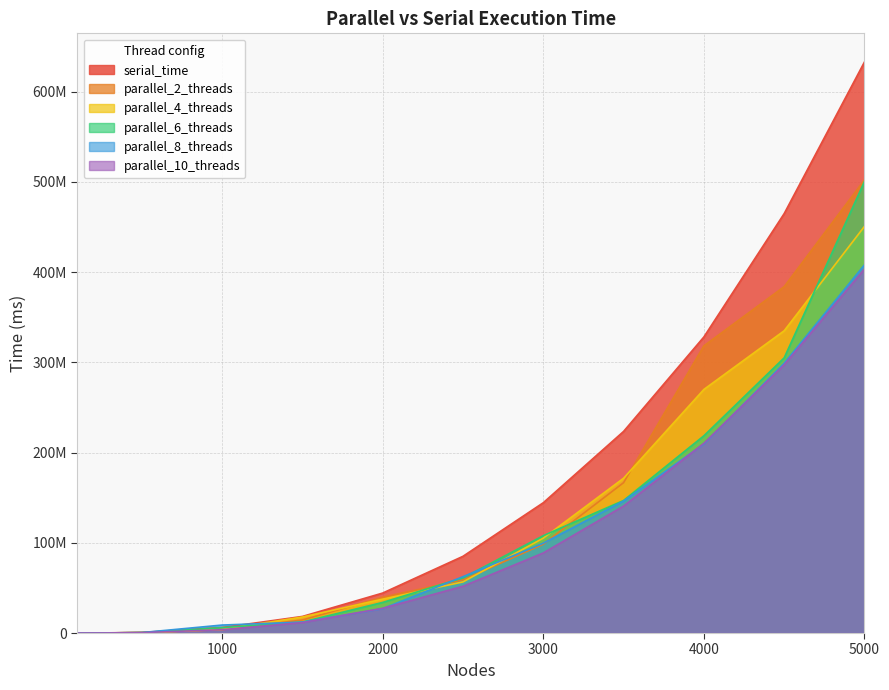

Rank the series by their maximum value, from highest to lowest.

serial_time, parallel_2_threads, parallel_6_threads, parallel_4_threads, parallel_8_threads, parallel_10_threads